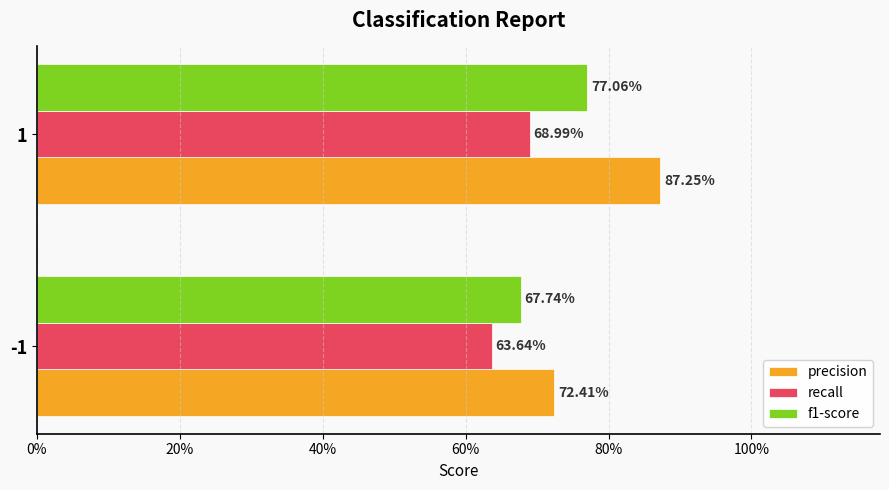

What is the greatest value displayed?

0.9